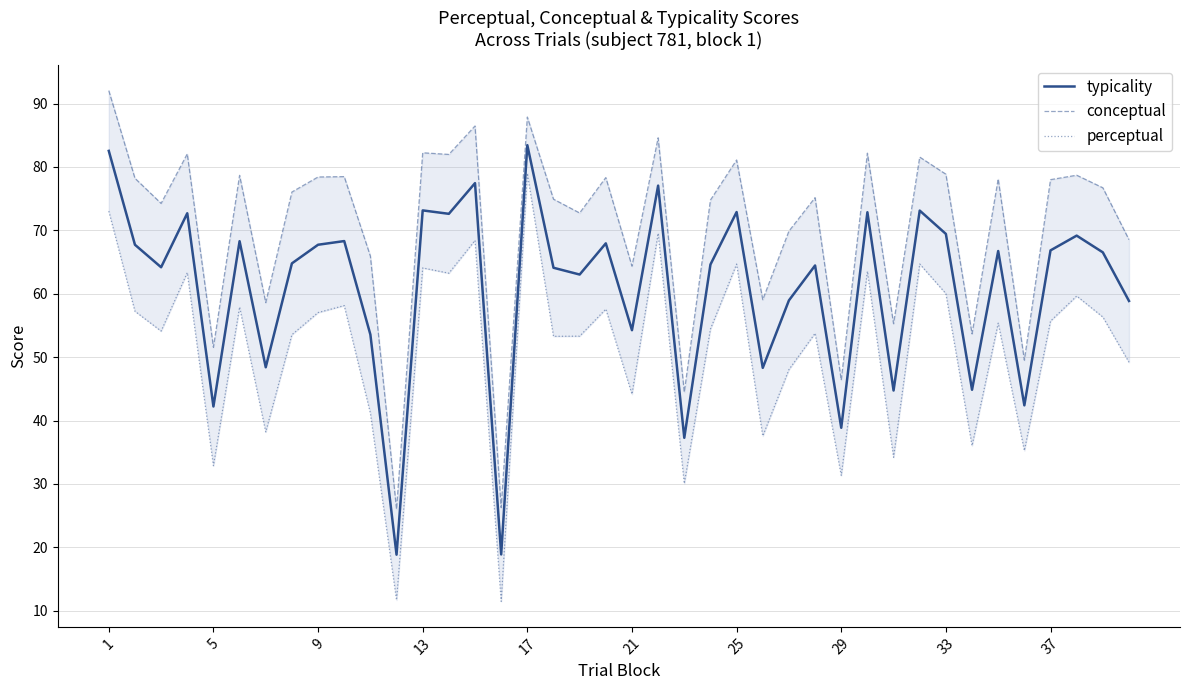

What is the minimum value for perceptual?

11.5